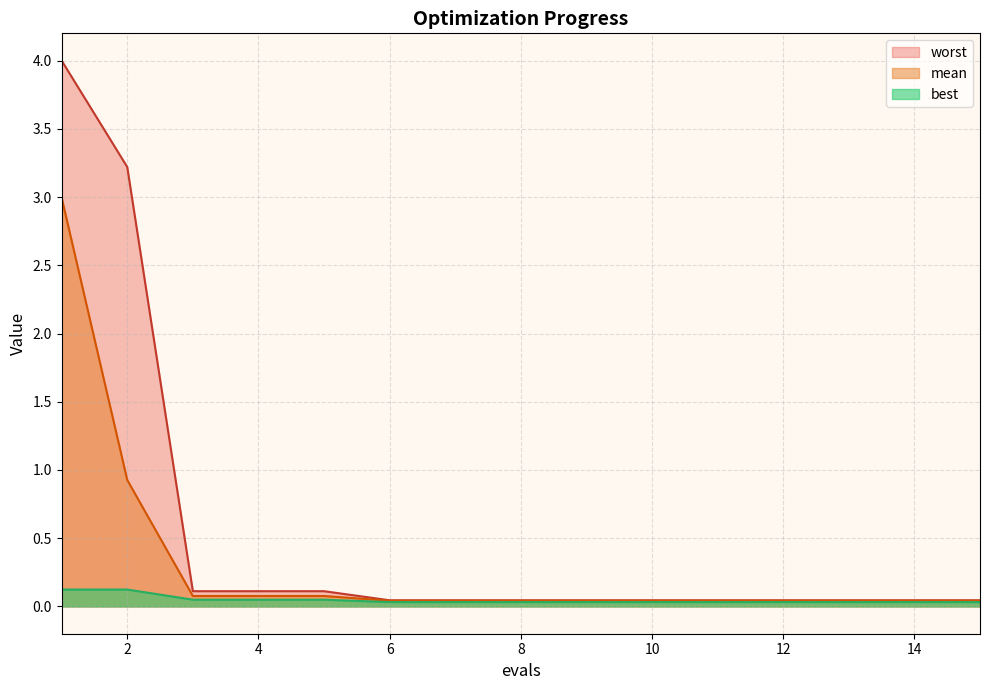

Reading left to right, what are all the values shown in this chart?

mean: 3.0	0.9	0.1	0.1	0.1	0.0	0.0	0.0	0.0	0.0	0.0	0.0	0.0	0.0	0.0
best: 0.1	0.1	0.0	0.0	0.0	0.0	0.0	0.0	0.0	0.0	0.0	0.0	0.0	0.0	0.0
worst: 4.0	3.2	0.1	0.1	0.1	0.0	0.0	0.0	0.0	0.0	0.0	0.0	0.0	0.0	0.0